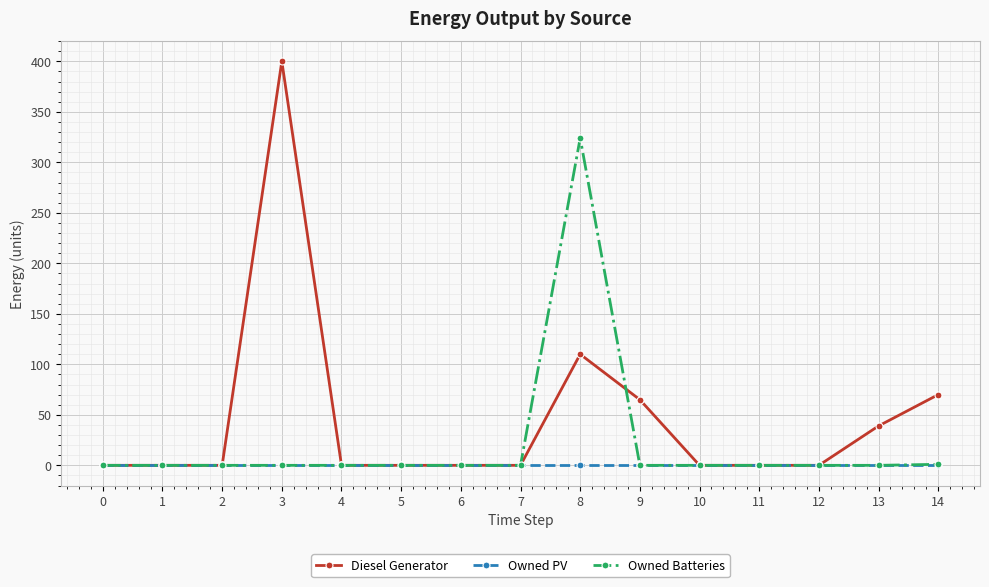

Rank the series by their average value, from highest to lowest.

Diesel Generator, Owned Batteries, Owned PV